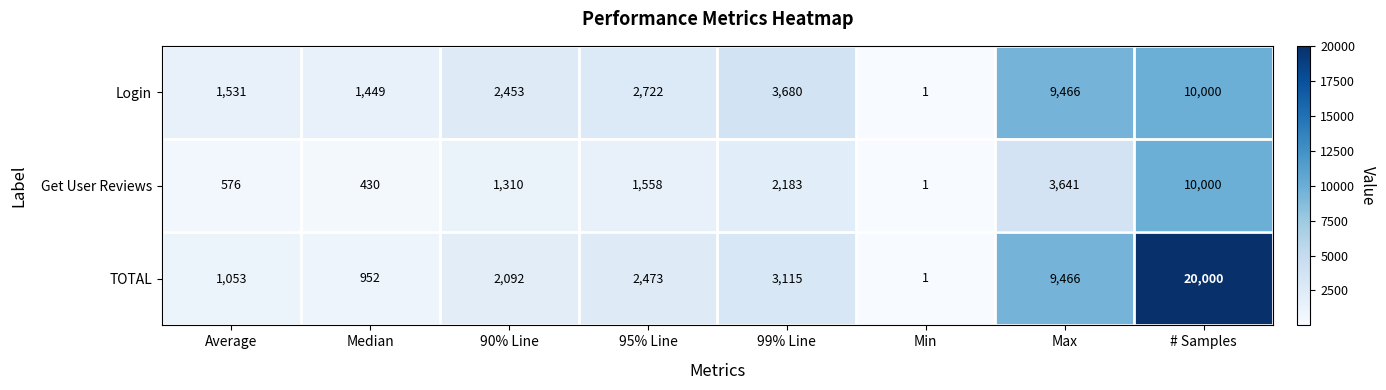

What is the difference between the Login values at # Samples and Min?

9999